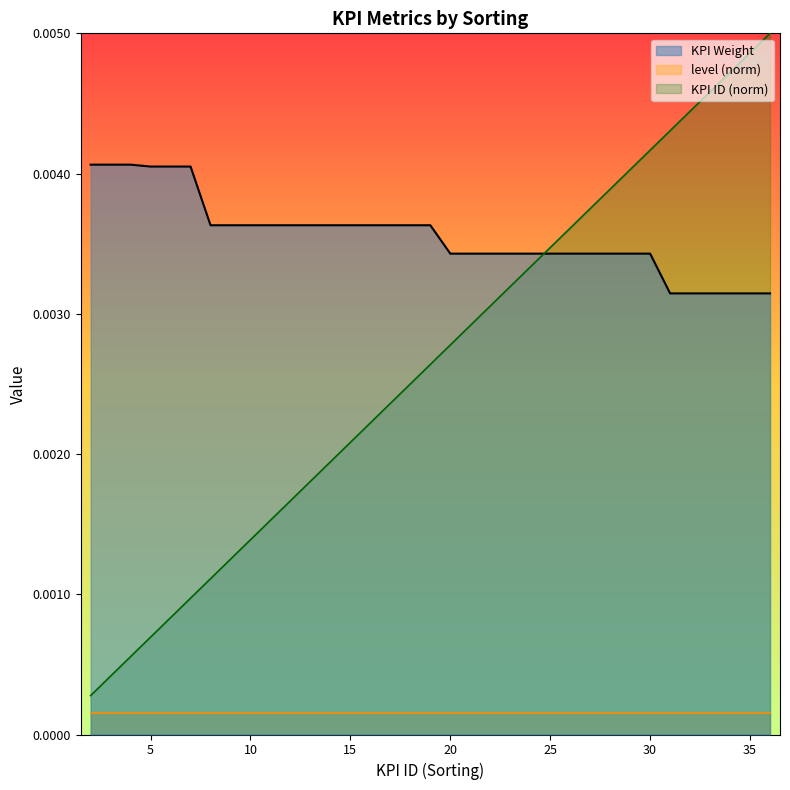

Which series has the largest total across all categories?

KPI Weight